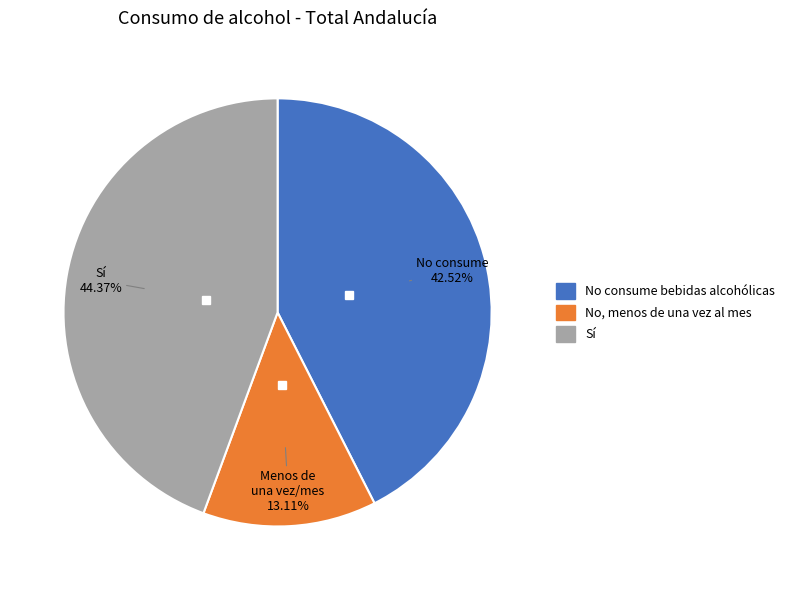

To the nearest percent, what is the average slice percentage?

33%